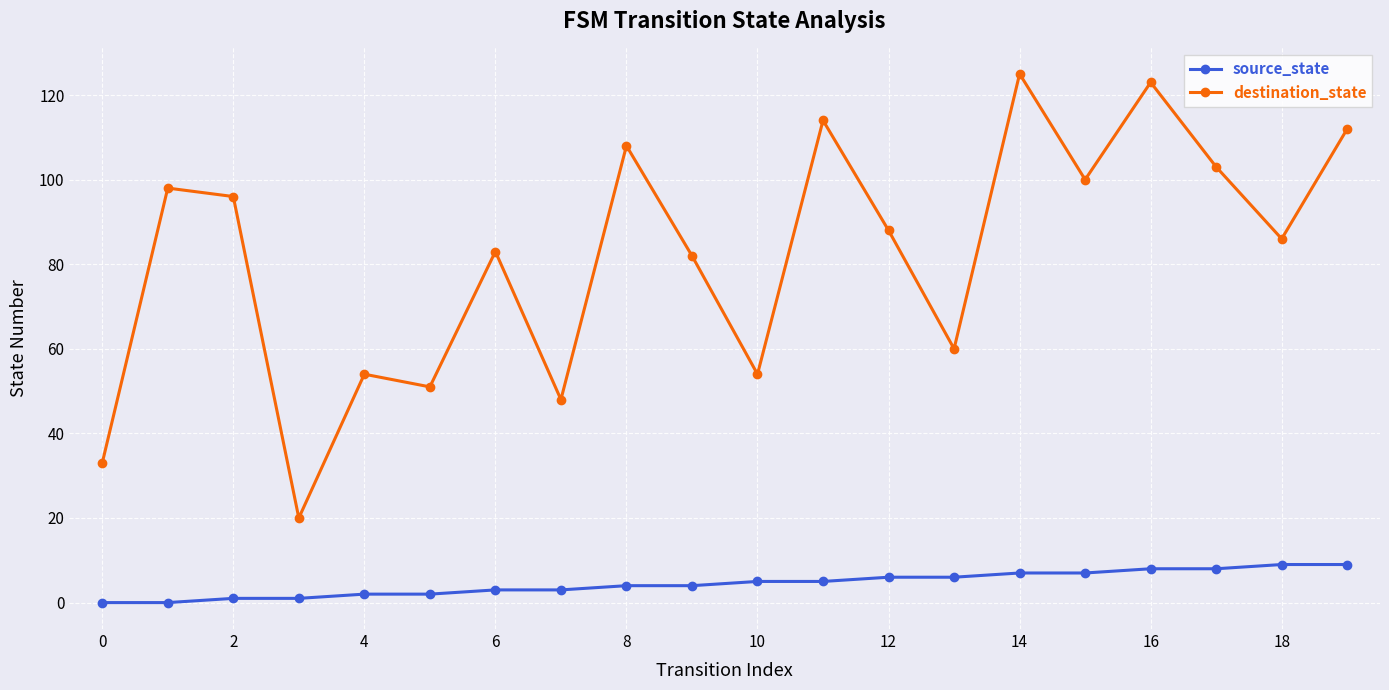

At how many categories does at least one series exceed 45?

18